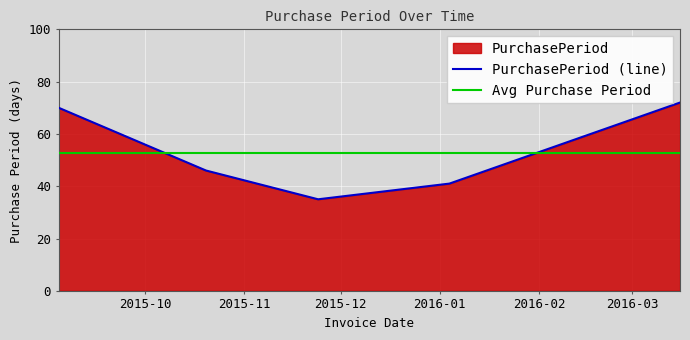

What is the maximum value shown in the chart?

72